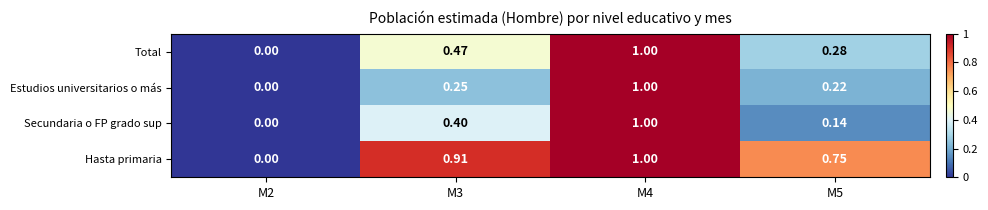

Which series has the largest total across all categories?

Hasta primaria